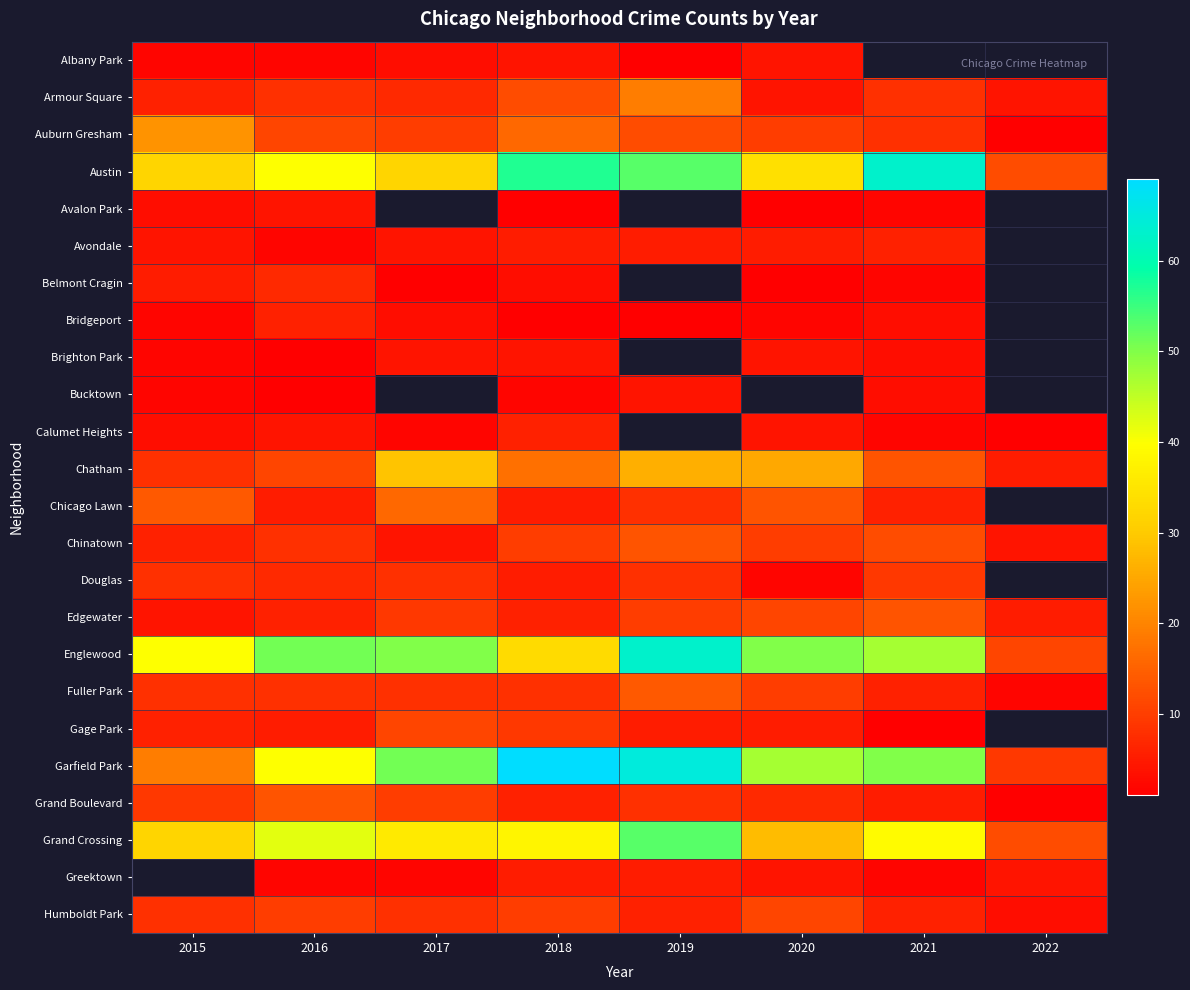

At which label does Humboldt Park first exceed 8?

2016